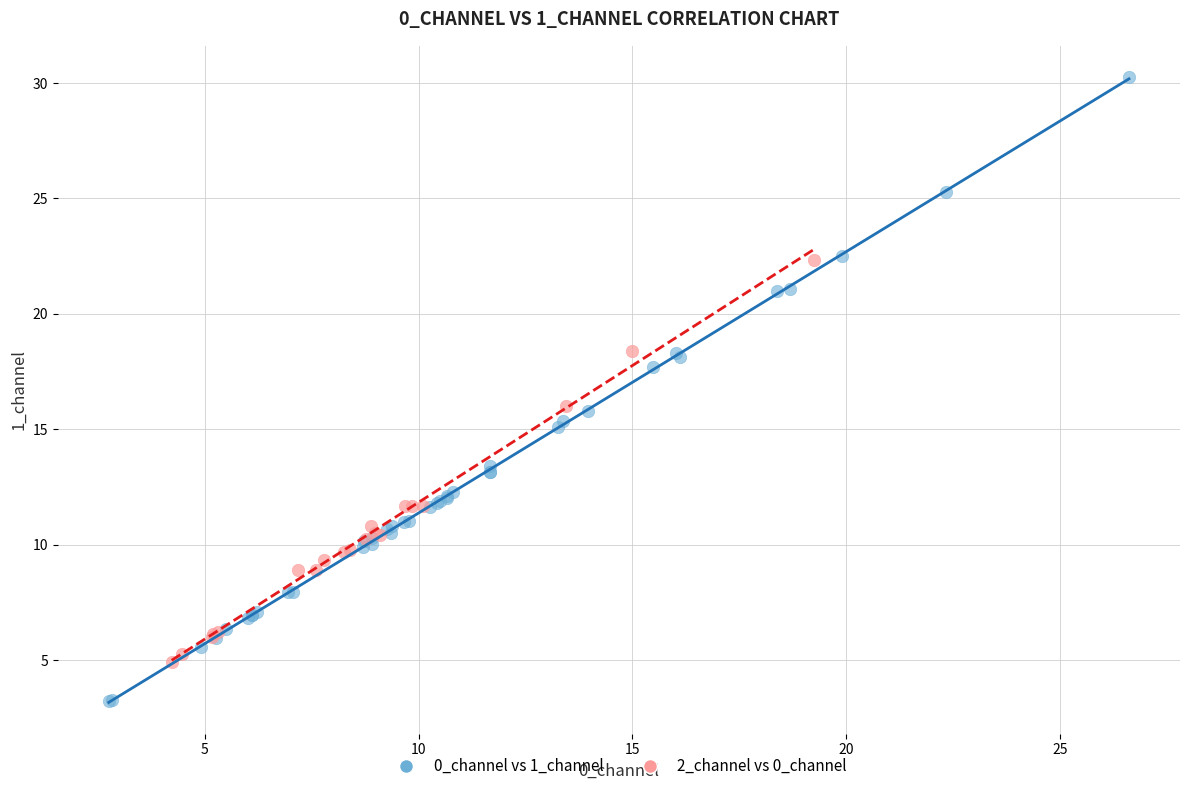

Which series reaches the maximum Y coordinate?

0_channel vs 1_channel